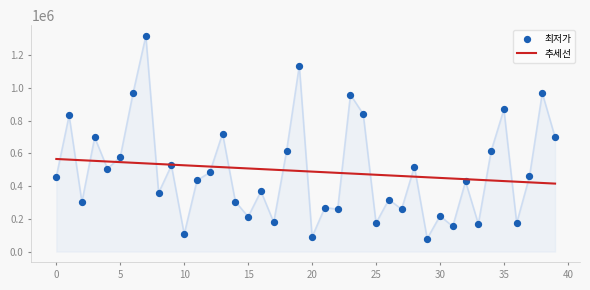

Which series has the widest spread of Y values?

최저가